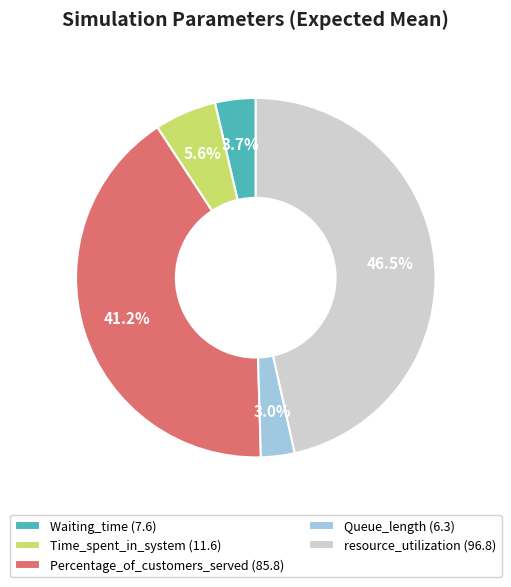

Does Percentage_of_customers_served account for over 50% of the chart?

No